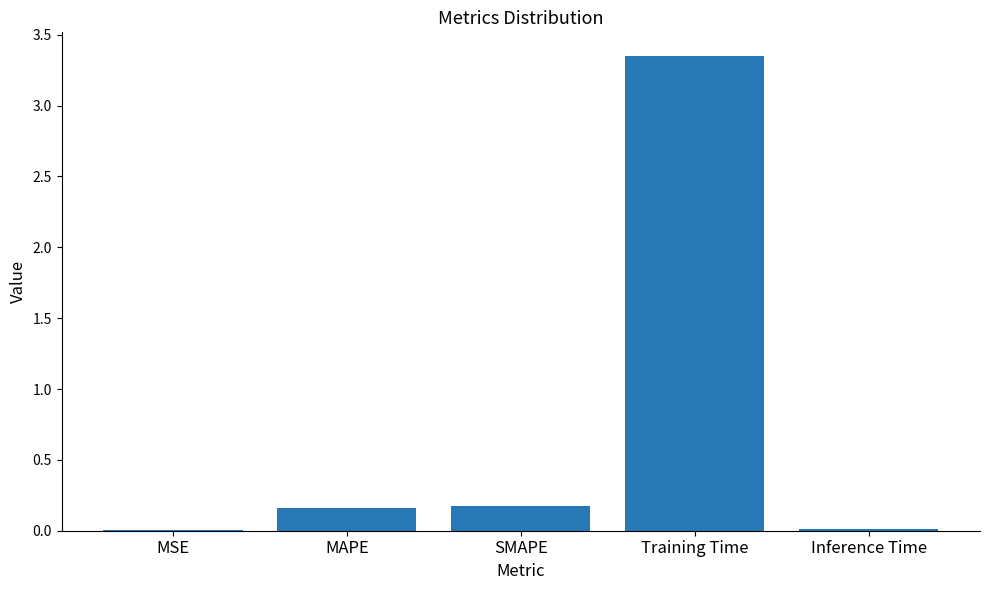

How many categories are shown in the chart?

5